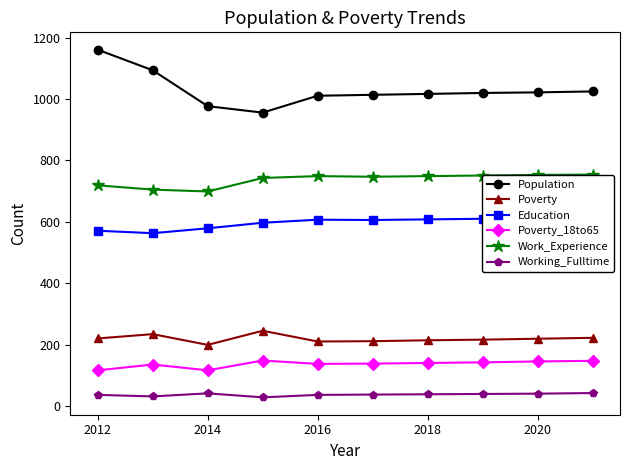

Is it true that Poverty equals 300 at 2020?

False